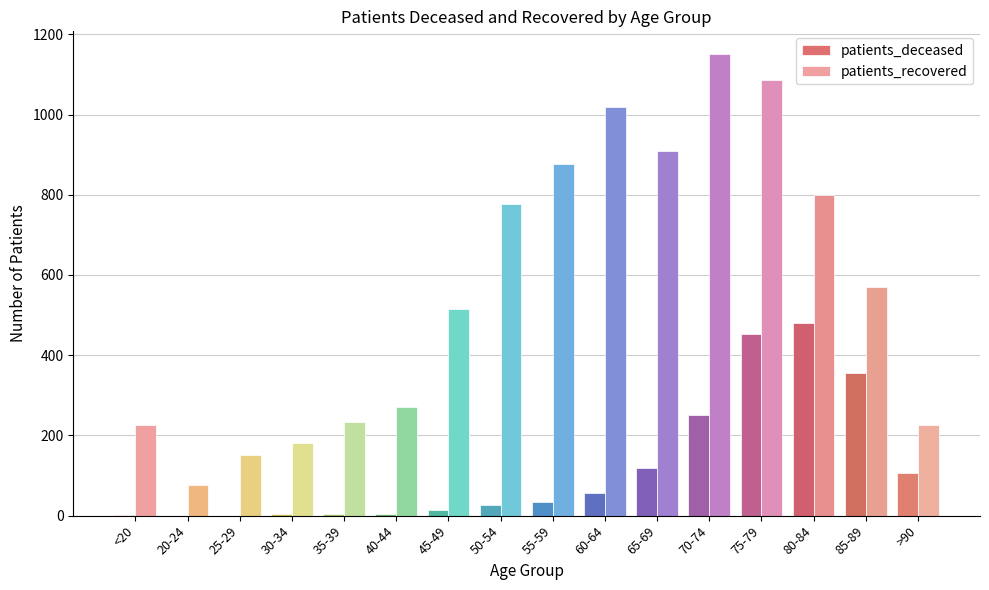

The value of patients_recovered at 55-59 is 605. True or false?

False